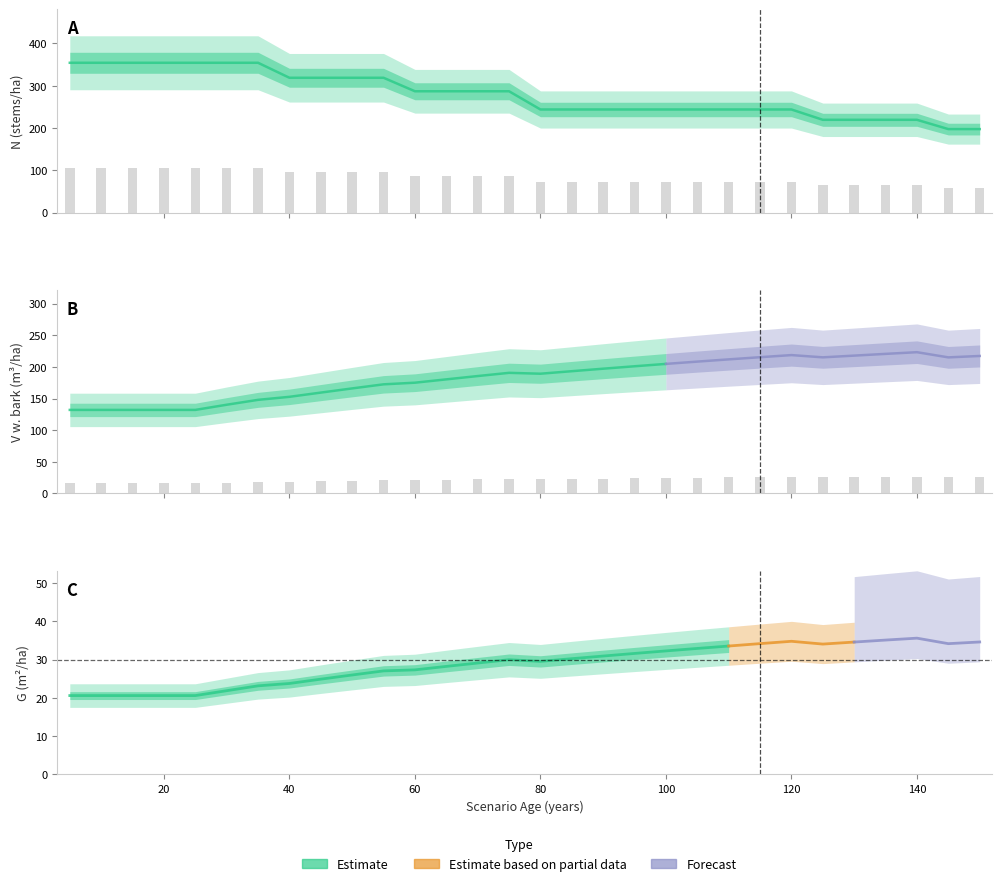

What is the lowest value of the N series?

197.6